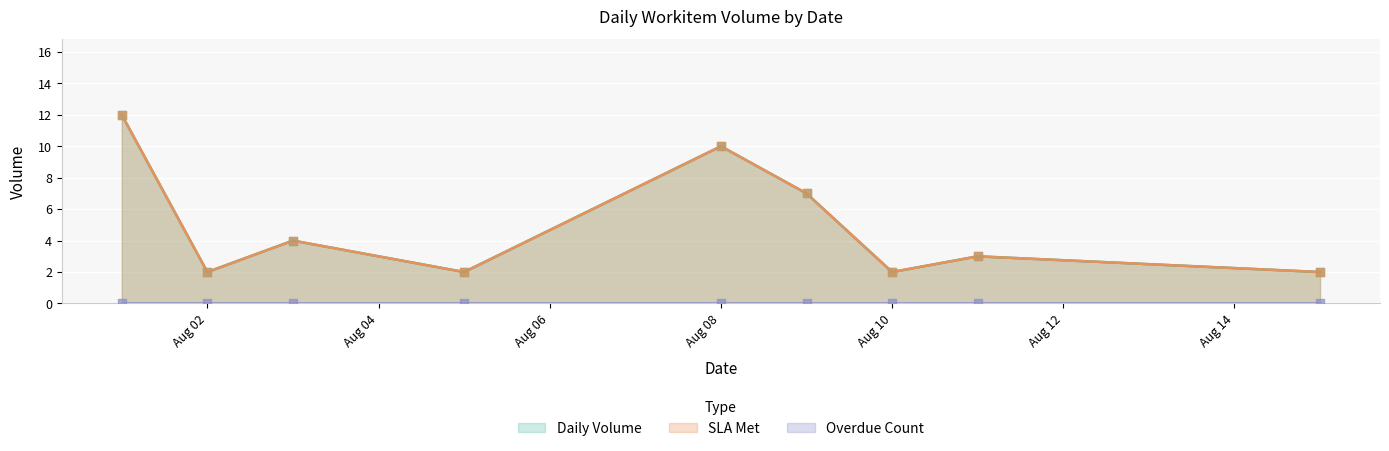

Is the value of SLA Met at 01-08-2022 greater than the value of Daily Volume at 02-08-2022?

Yes